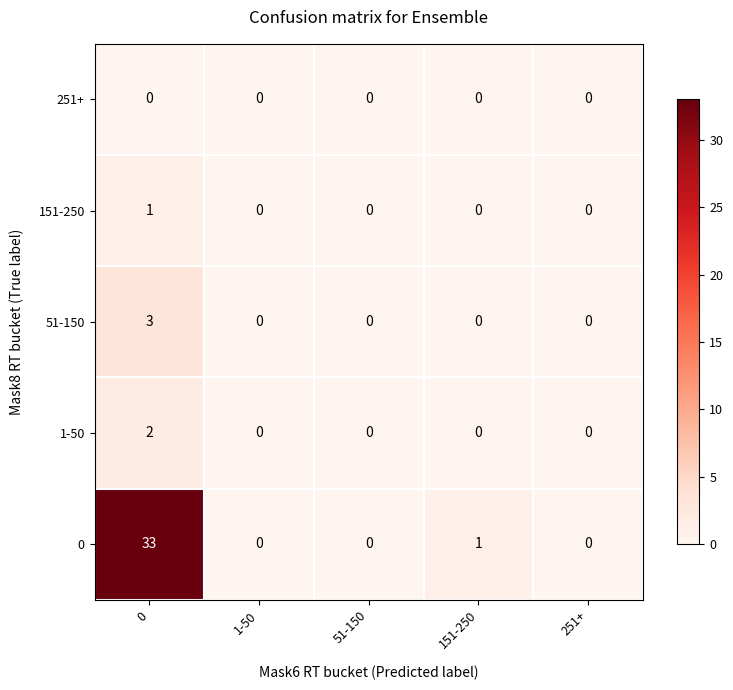

Count the number of data series in this chart.

5